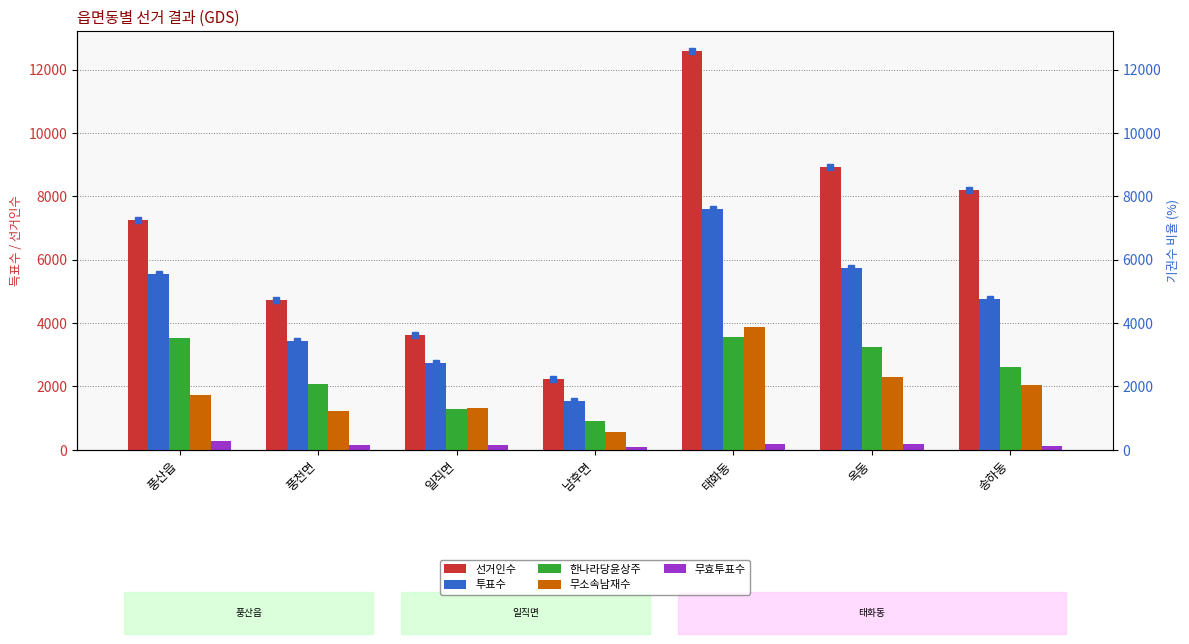

At 일직면, list the series in order from largest to smallest.

선거인수, 투표수, 무소속남재수, 한나라당윤상주, 무효투표수